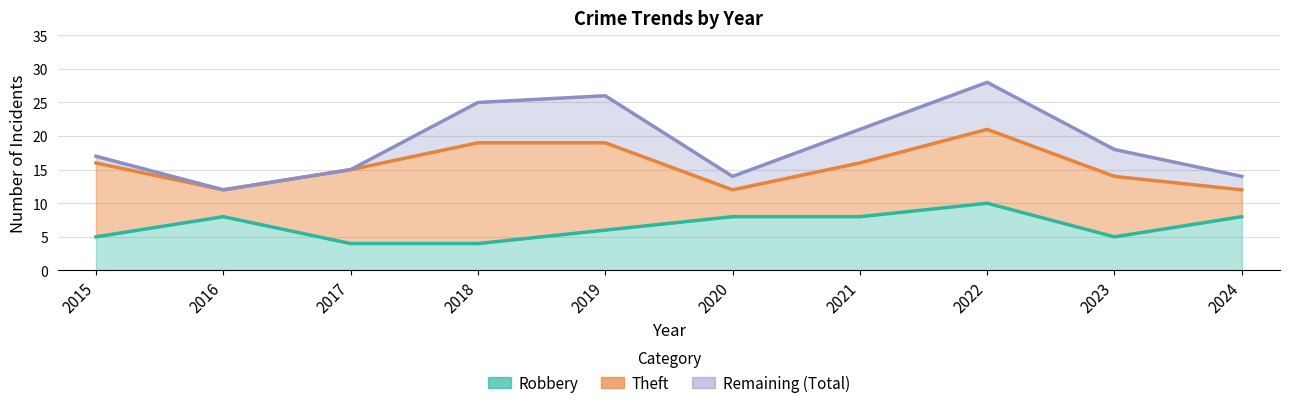

At which label is Total closest to 20?

2021